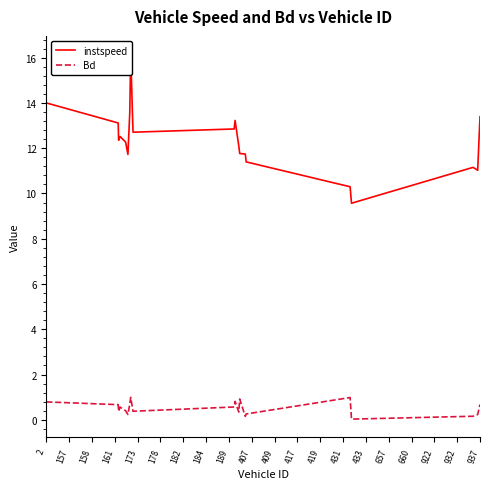

True or false: Bd and instspeed intersect in this chart.

False